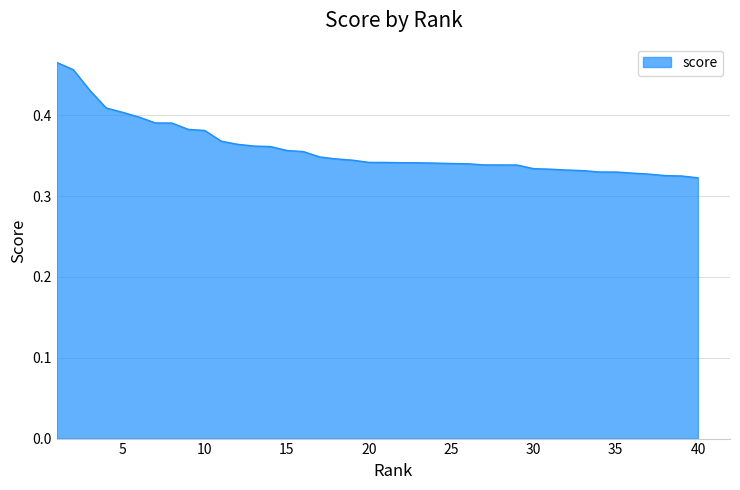

What is the smallest value displayed?

0.3